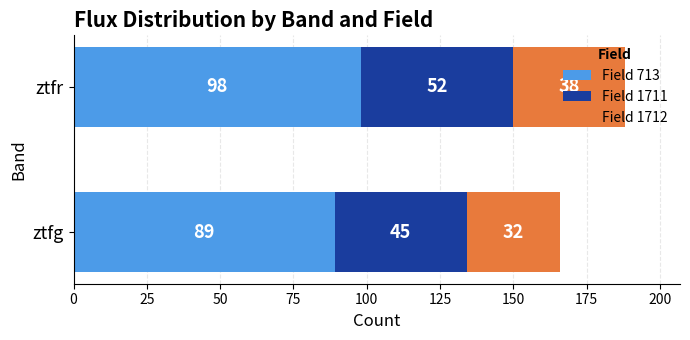

At which category is the sum across all series the highest?

ztfr